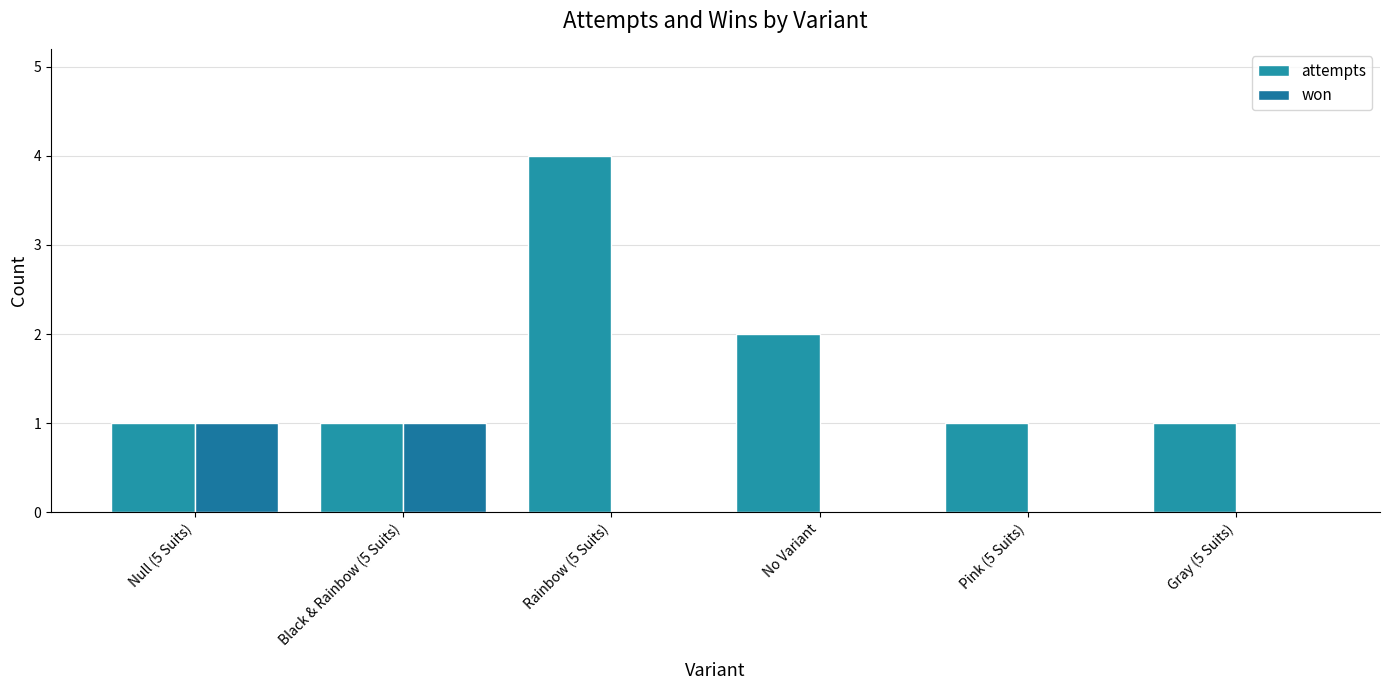

Which series has the largest range (max minus min)?

attempts